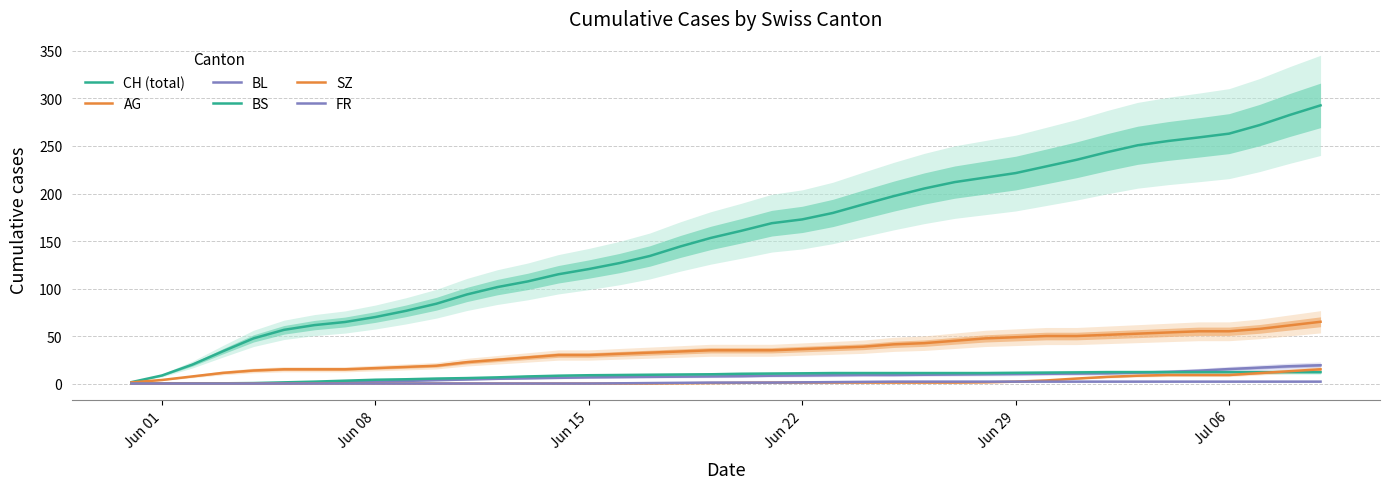

True or false: SZ and FR intersect in this chart.

False